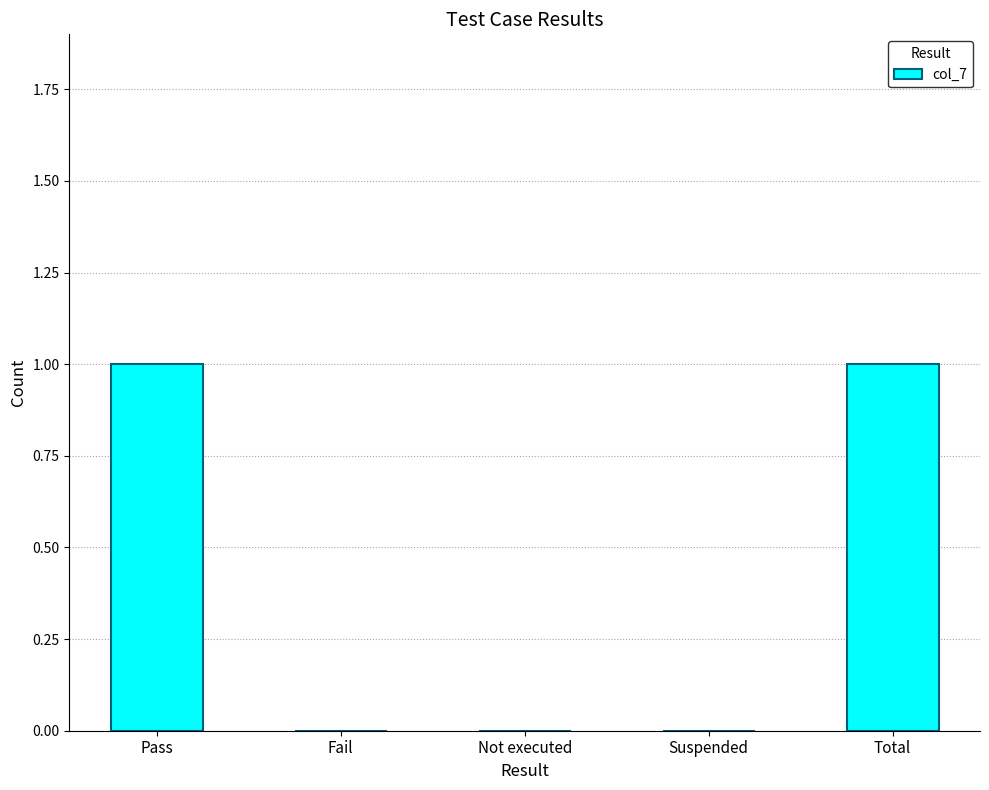

Which has a higher value, Suspended or Pass?

Pass